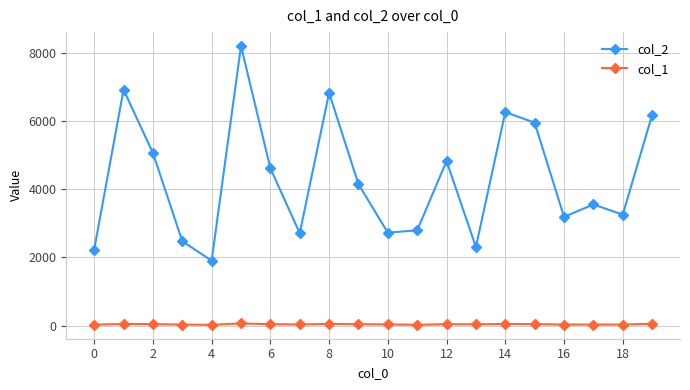

True or false: col_1 and col_2 intersect in this chart.

False